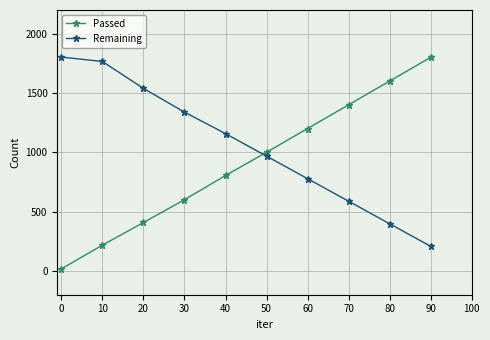

Read the Passed value at 50, to the nearest 10.

1000